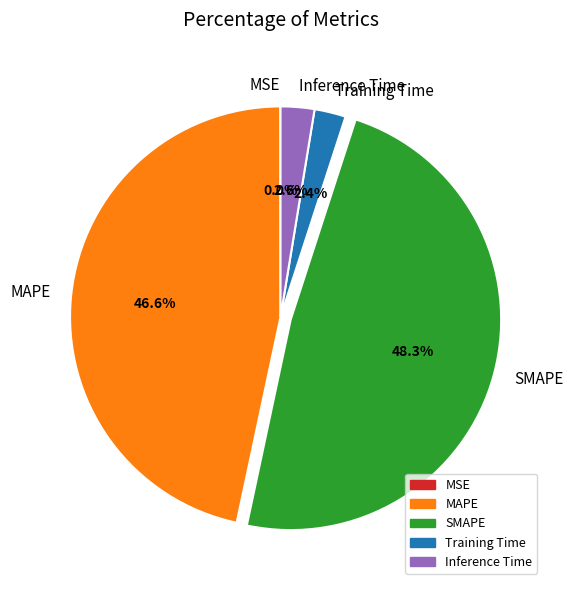

What is the largest slice in the pie chart?

SMAPE